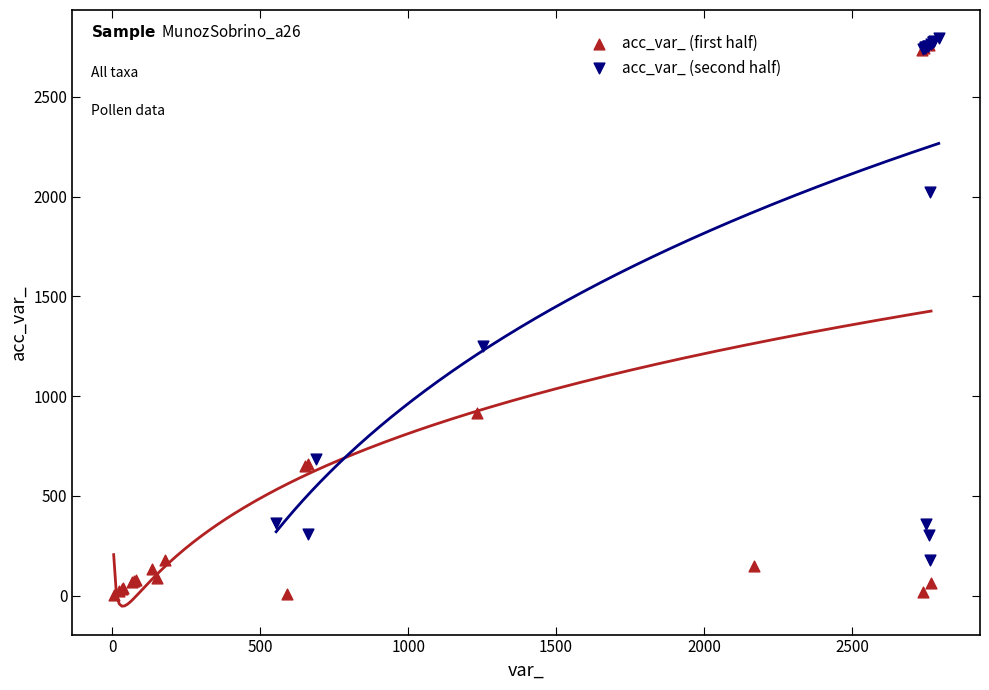

Which series reaches the minimum Y coordinate?

acc_var_ (first half)